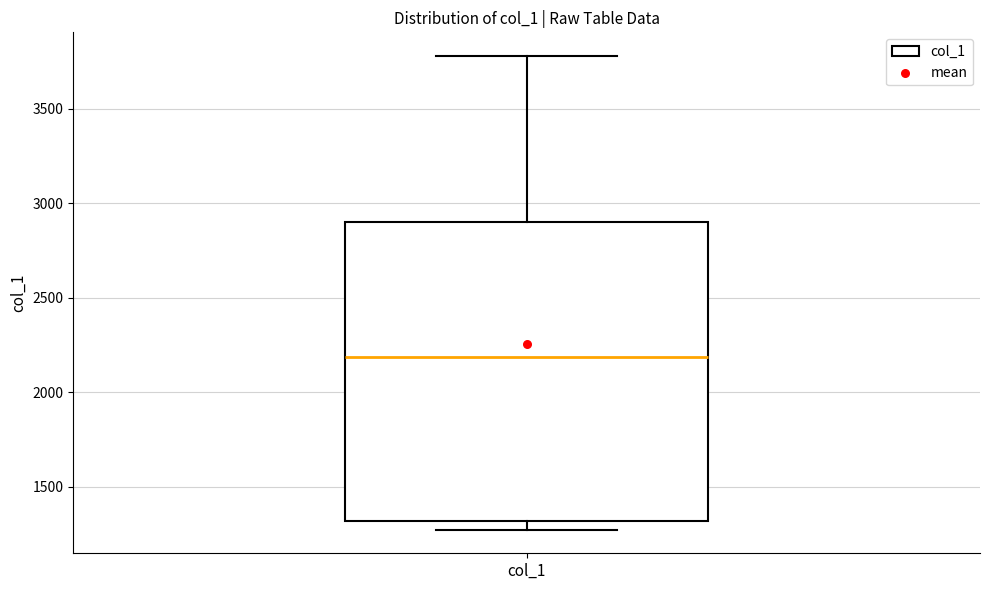

Where does the upper whisker of the box for col_1 end on the y-axis? The values are not printed on the chart, so give them approximately, as read against the axis.

3800